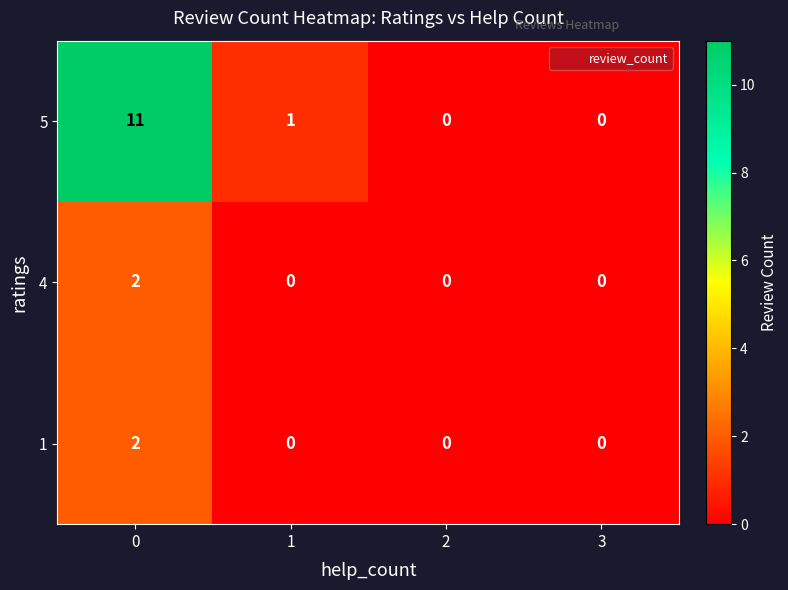

Which series has the largest total across all categories?

5